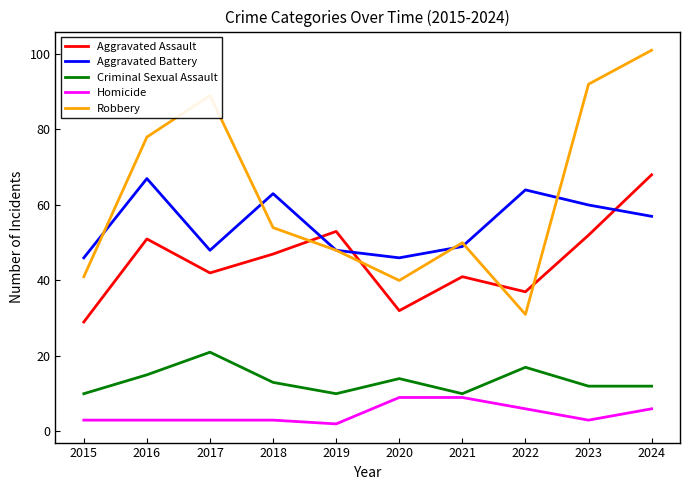

What value does the Aggravated Assault series have at 2017, to the nearest 10?

40